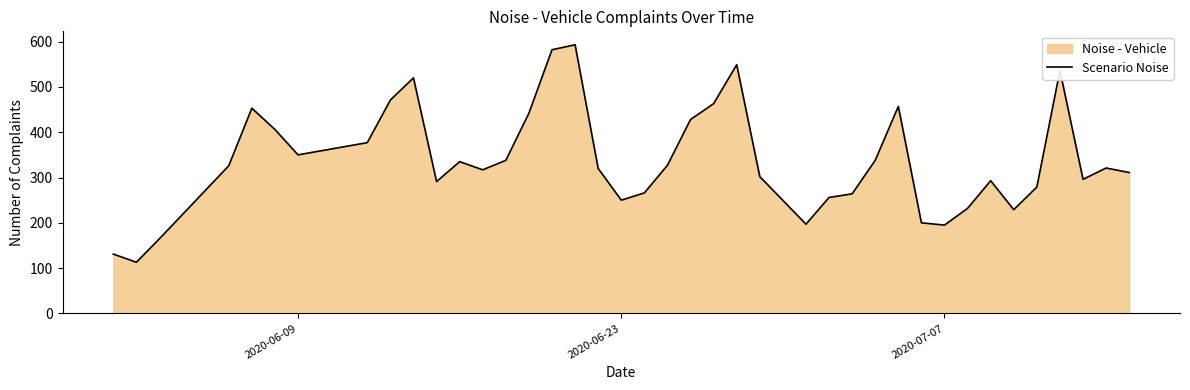

What is the average value?

338